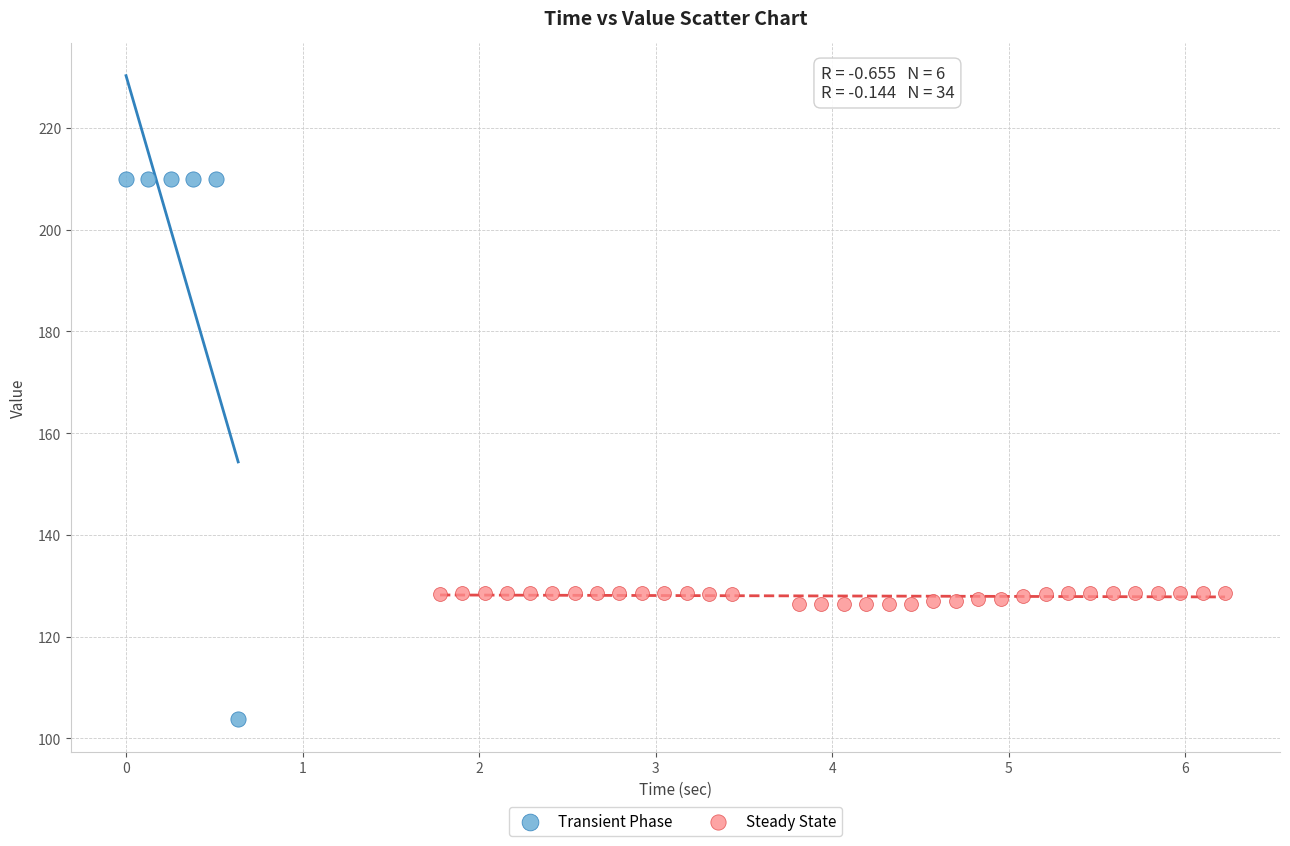

Which series contains the highest Y value?

Transient Phase